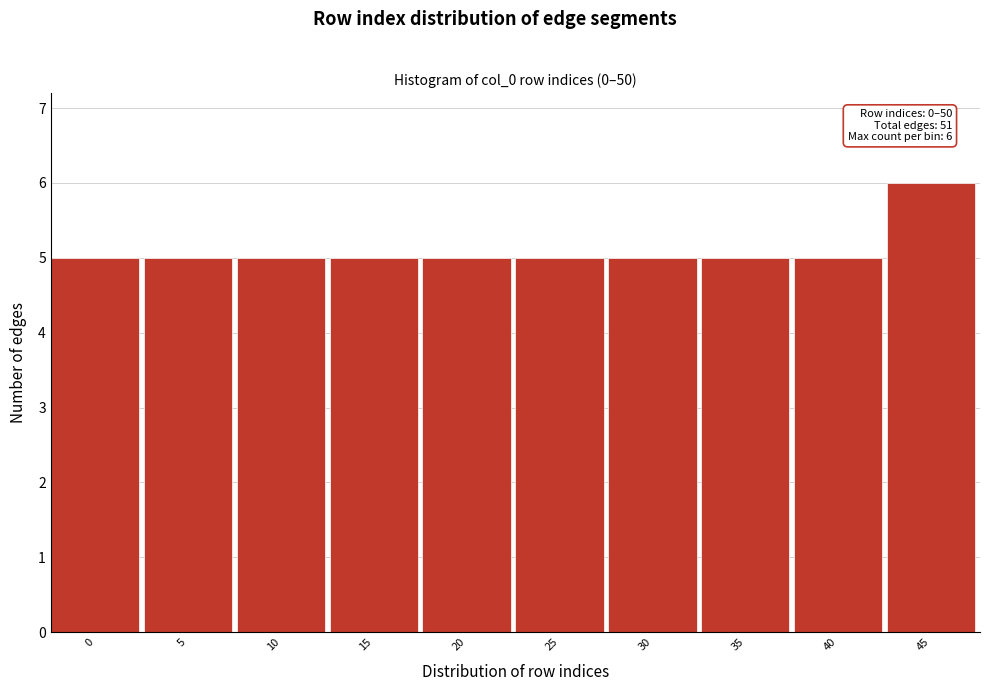

Reading left to right, extract all data points from this chart.

5	5	5	5	5	5	5	5	5	6